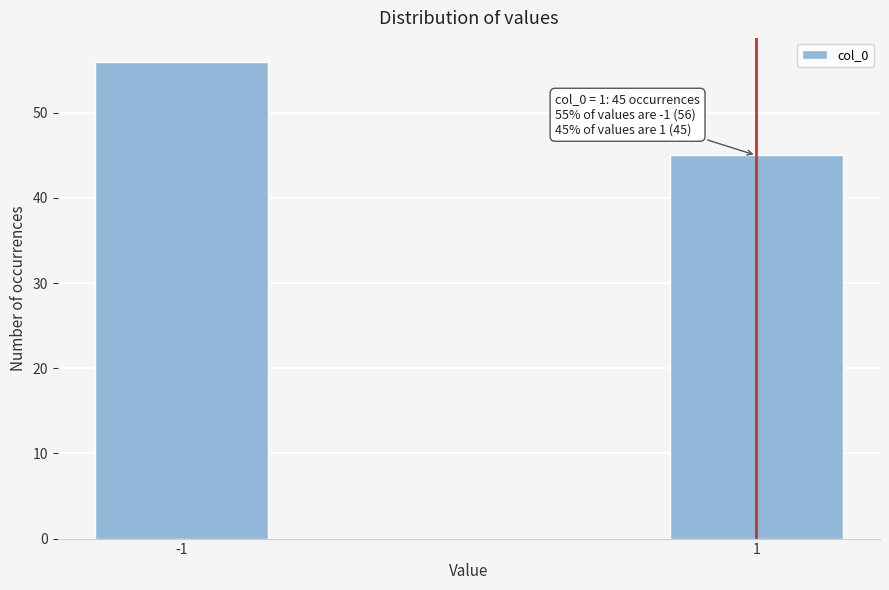

Reading left to right, transcribe all the data shown in this chart.

56	45